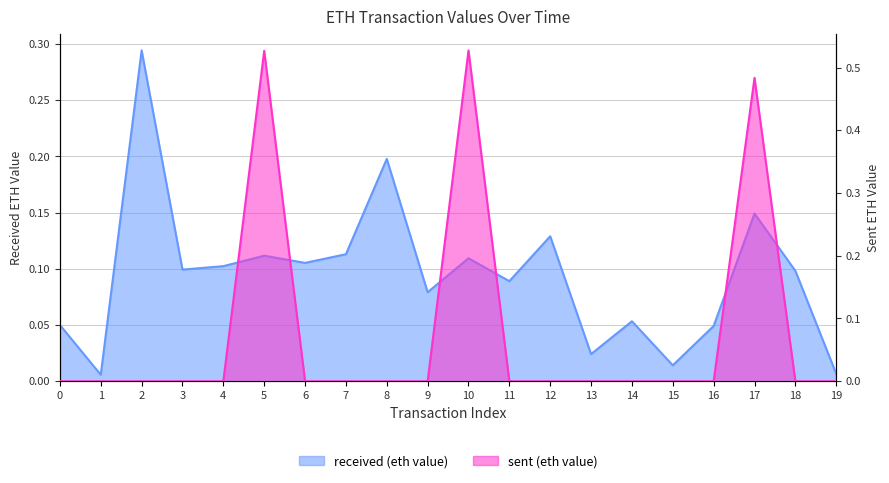

Reading left to right, extract all data points from this chart.

received (eth value): 0=0.1	1=0.0	2=0.3	3=0.1	4=0.1	5=0.1	6=0.1	7=0.1	8=0.2	9=0.1	10=0.1	11=0.1	12=0.1	13=0.0	14=0.1	15=0.0	16=0.0	17=0.1	18=0.1	19=0.0
sent (eth value): 0=0.0	1=0.0	2=0.0	3=0.0	4=0.0	5=0.5	6=0.0	7=0.0	8=0.0	9=0.0	10=0.5	11=0.0	12=0.0	13=0.0	14=0.0	15=0.0	16=0.0	17=0.5	18=0.0	19=0.0